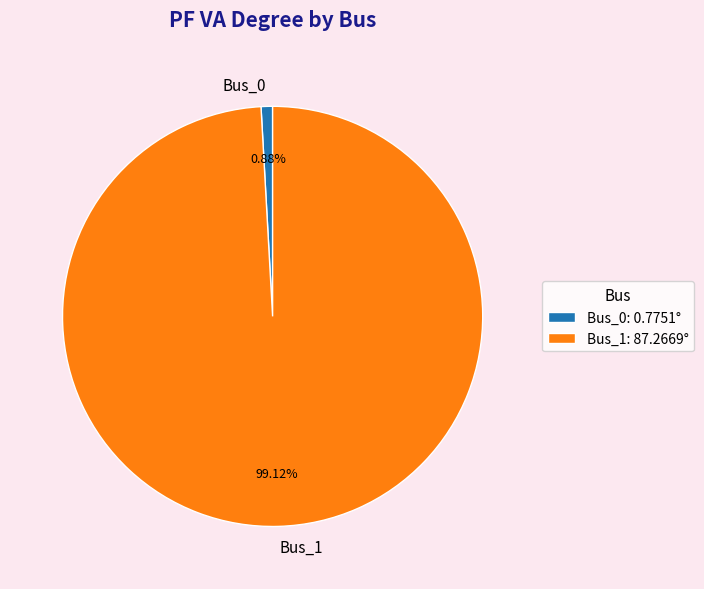

Does Bus_1 account for over 50% of the chart?

Yes